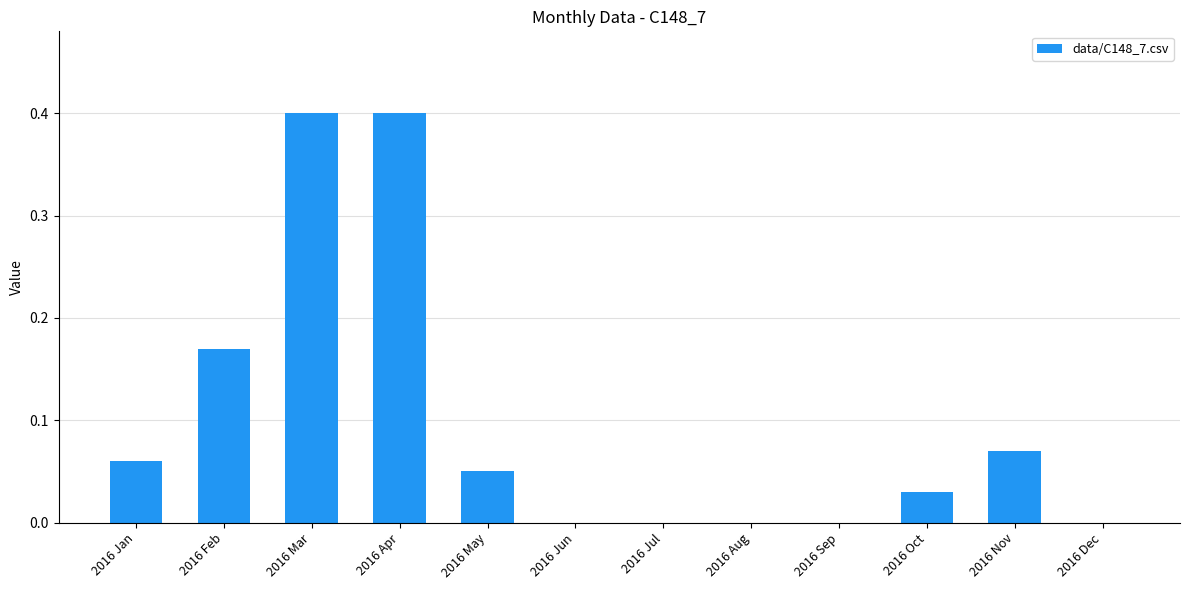

What is the maximum value shown in the chart?

0.4